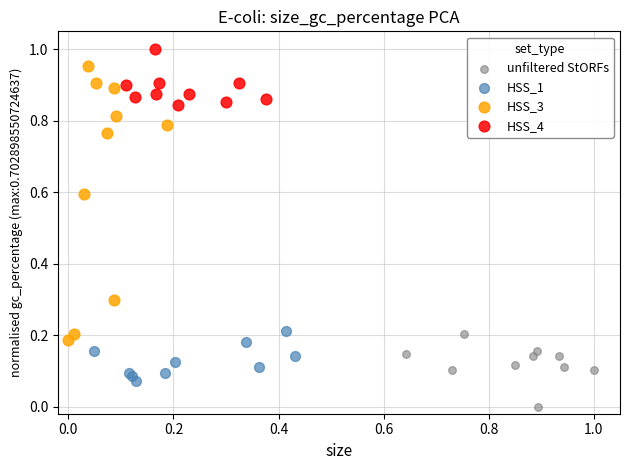

Which series contains the lowest Y value?

unfiltered StORFs